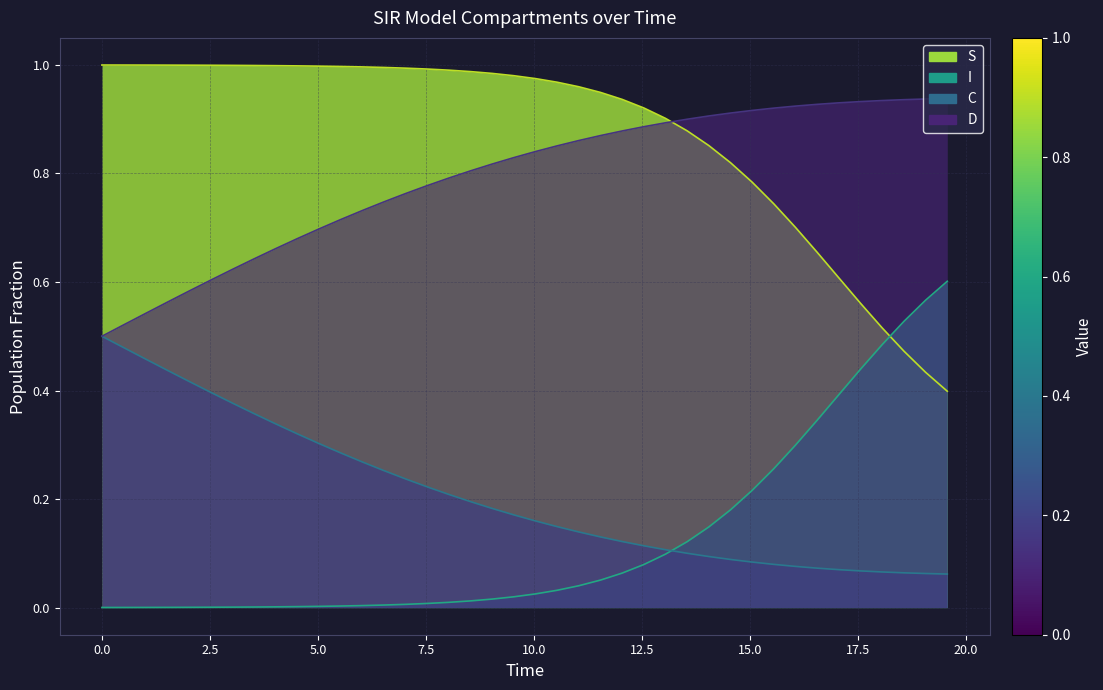

Which series has the largest total across all categories?

S